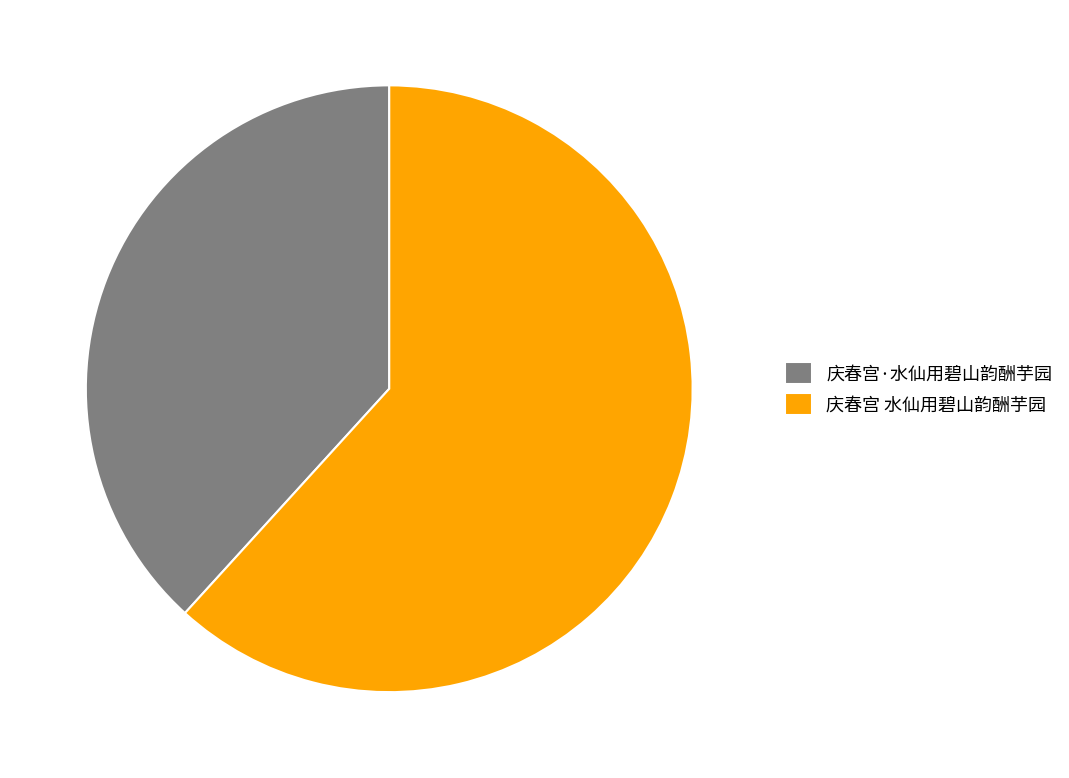

Do 庆春宫 水仙用碧山韵酬芋园 and 庆春宫·水仙用碧山韵酬芋园 together represent more than half of the pie?

Yes